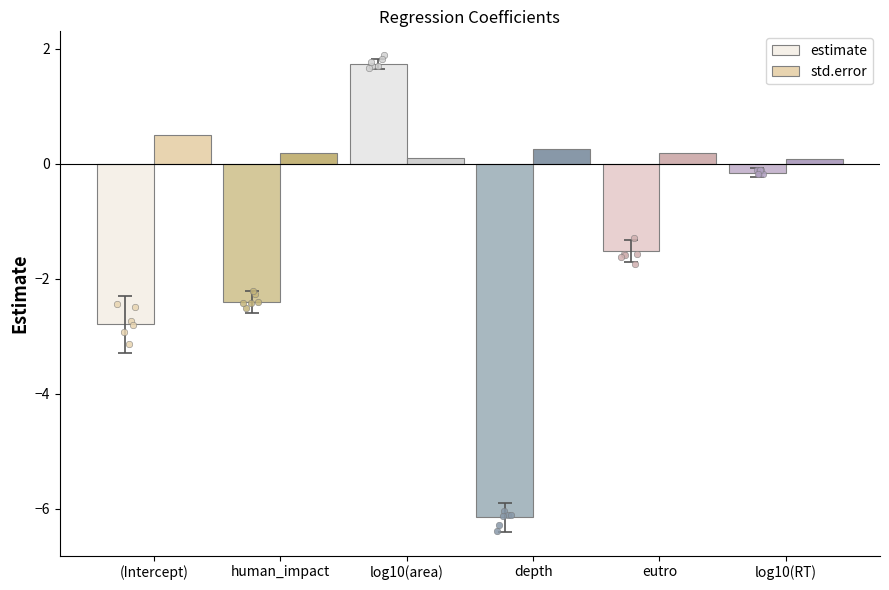

Which series has the largest Y range (max minus min)?

estimate